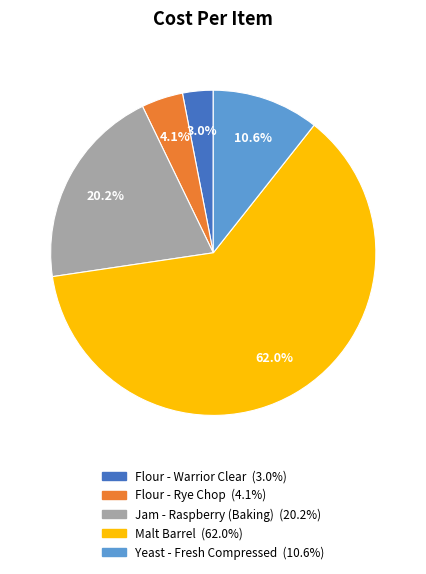

How many segments does this pie chart have?

5